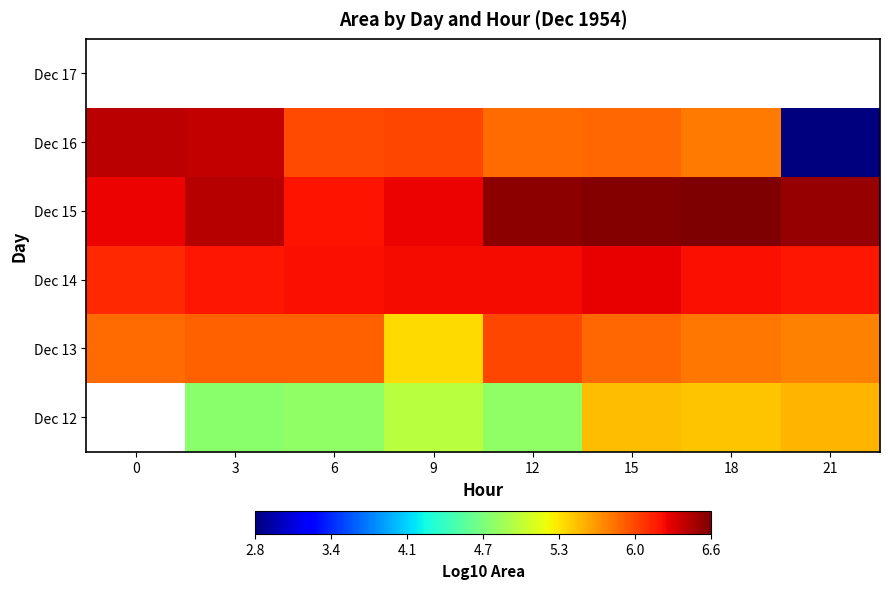

What is the approximate value of Dec 14 at 9?

6.2